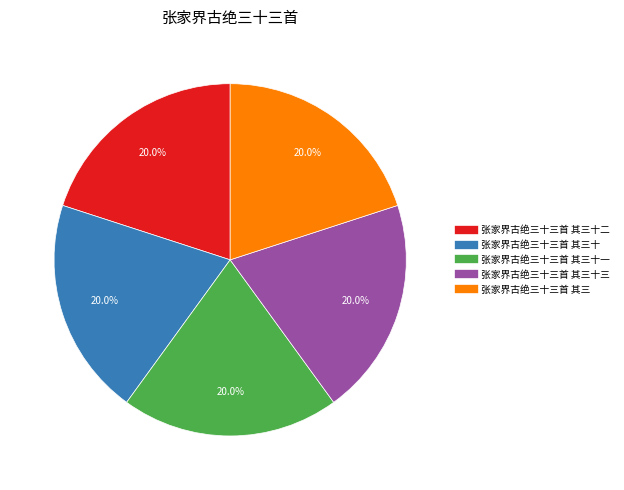

Does any single category account for the majority?

No